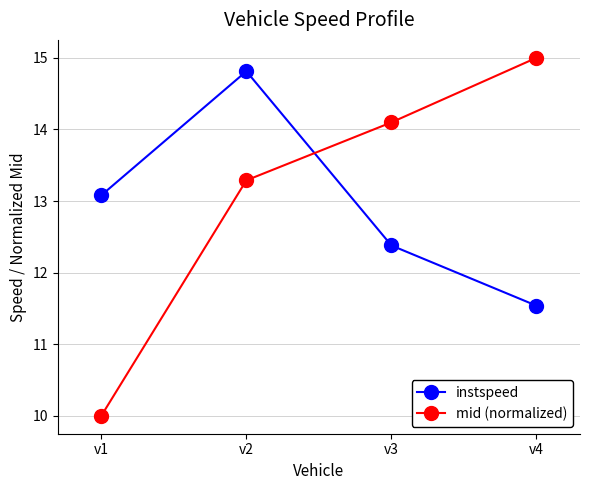

What is the value of the instspeed point at the 2nd from the left?

14.8